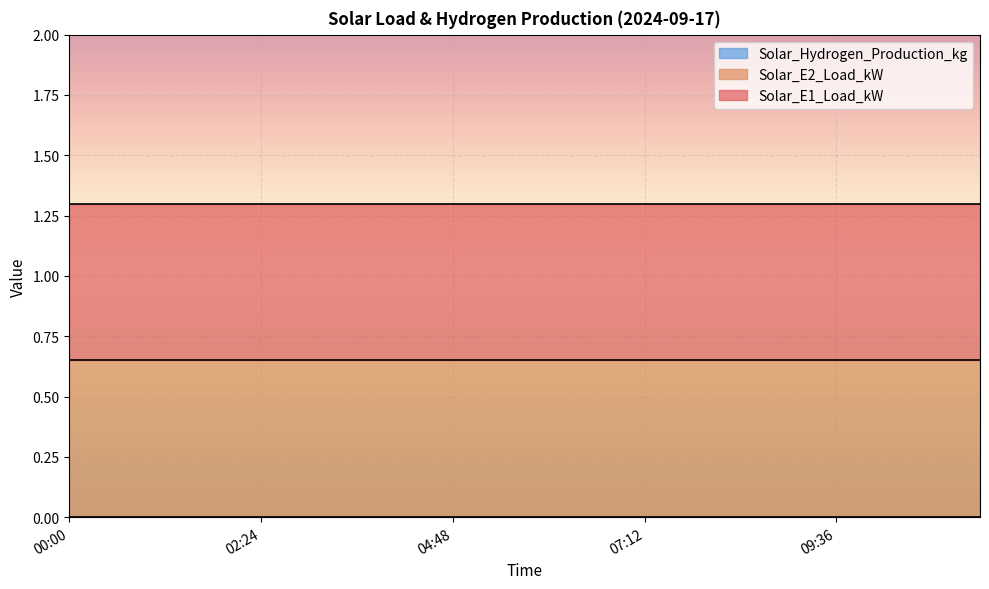

Is the value of Solar_E1_Load_kW at 08:24 greater than the value of Solar_E2_Load_kW at 06:00?

No